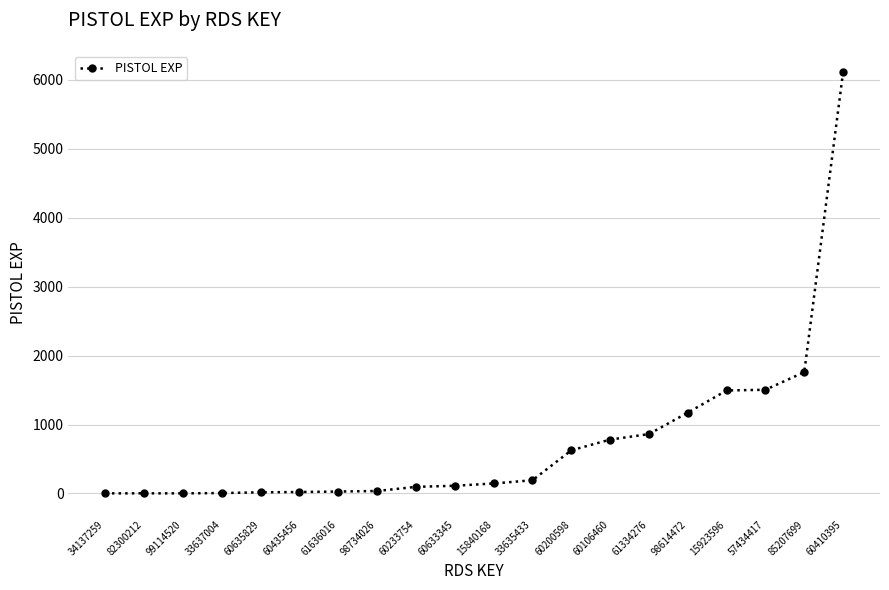

What is the maximum value shown in the chart?

6115